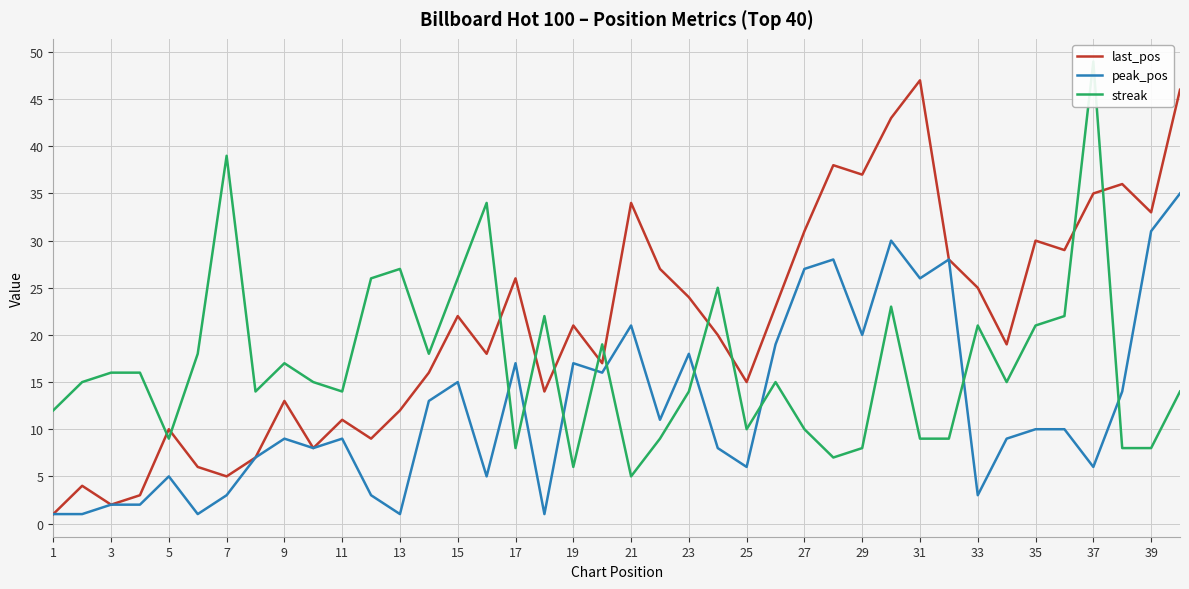

True or false: streak has more than 1 points higher than both neighbors.

True